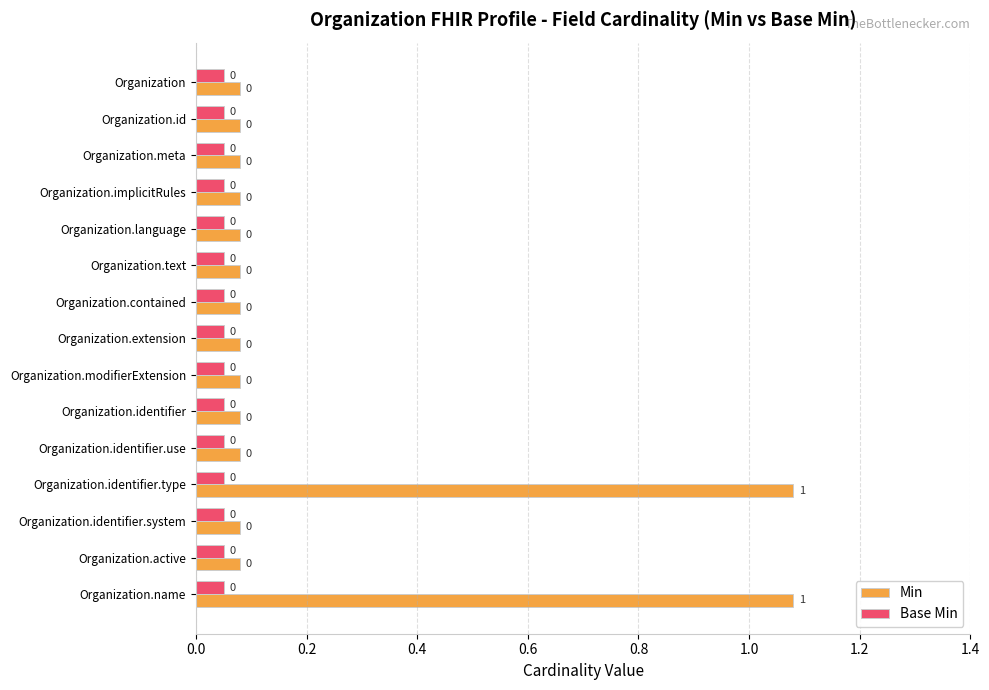

How many categories are shown in the chart?

15